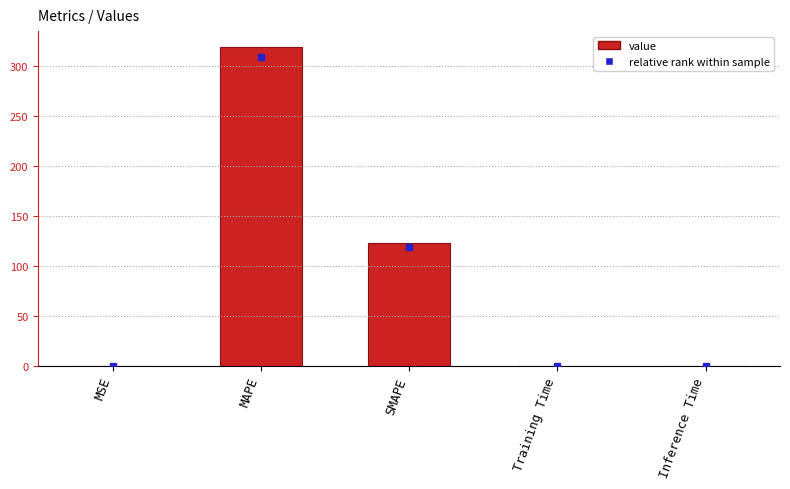

What is the sum of all values?

441.8